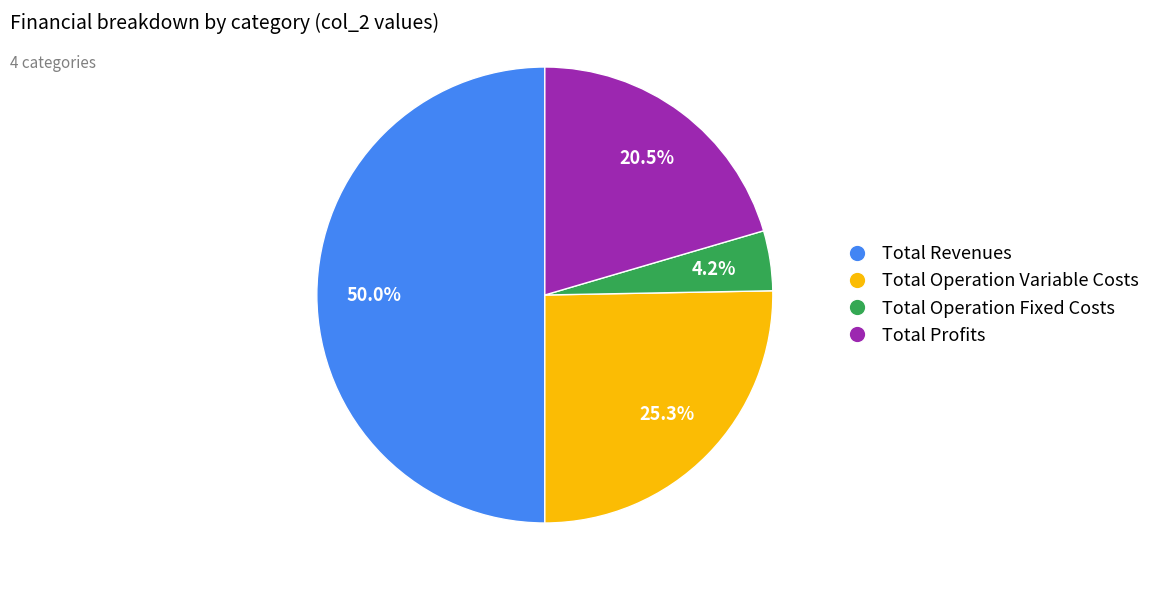

How many segments does this pie chart have?

4